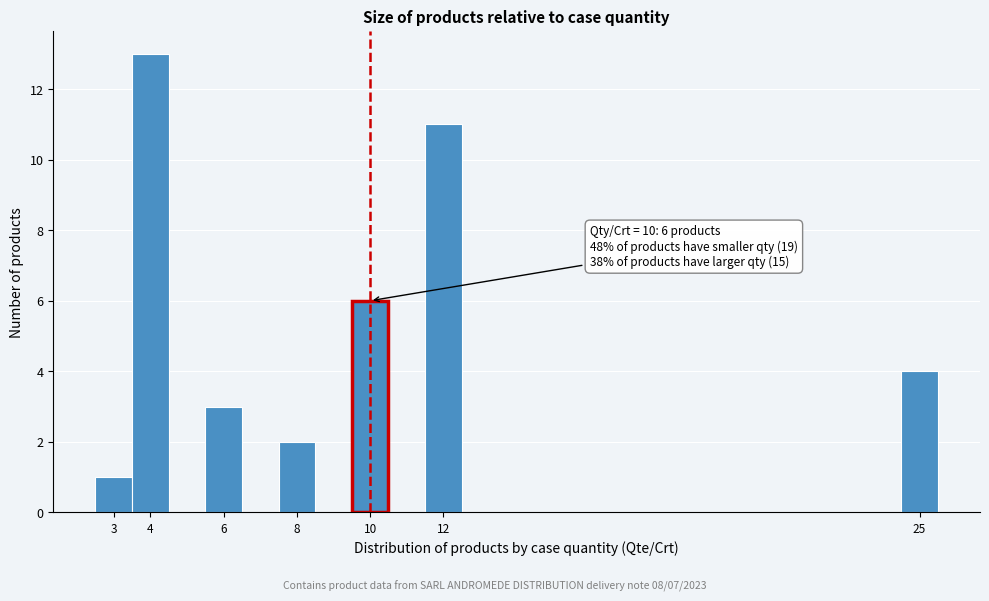

Over which range of the x-axis is the bar tallest?

3.5 to 4.5